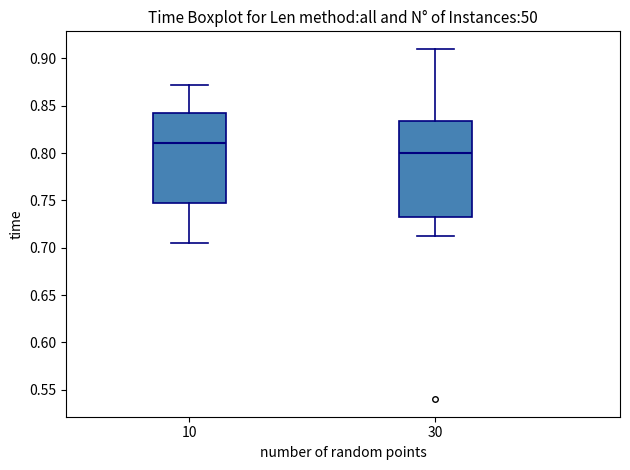

Reading left to right, transcribe this box plot: for each box, give where its median line is, the range the box spans, and where its two whiskers end, as read against the y-axis. The values are not printed on the chart, so give them approximately, as read against the axis.

10: median 0.810, box 0.745 to 0.840, whiskers 0.705 to 0.870
30: median 0.800, box 0.730 to 0.835, whiskers 0.715 to 0.910